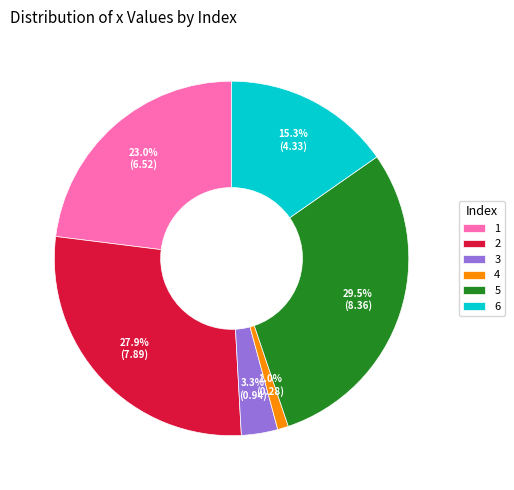

Which has a higher value, 5 or 6?

5